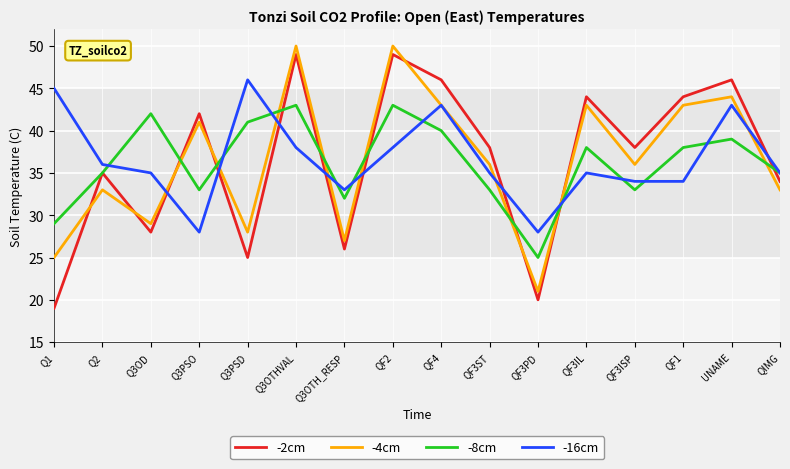

What is the maximum value shown in the chart?

50